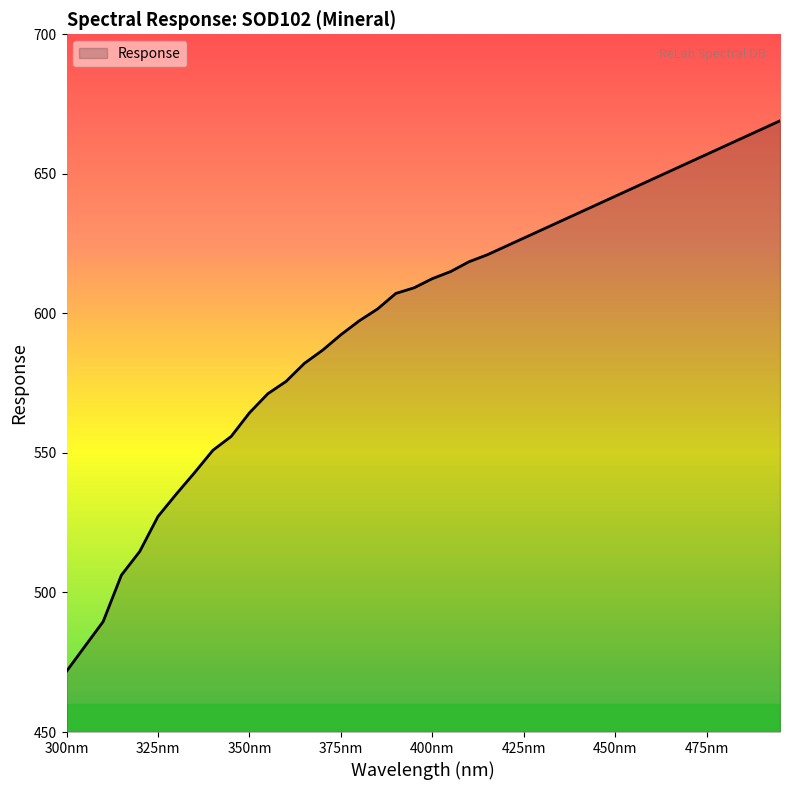

What is the difference between the maximum and minimum values?

197.2